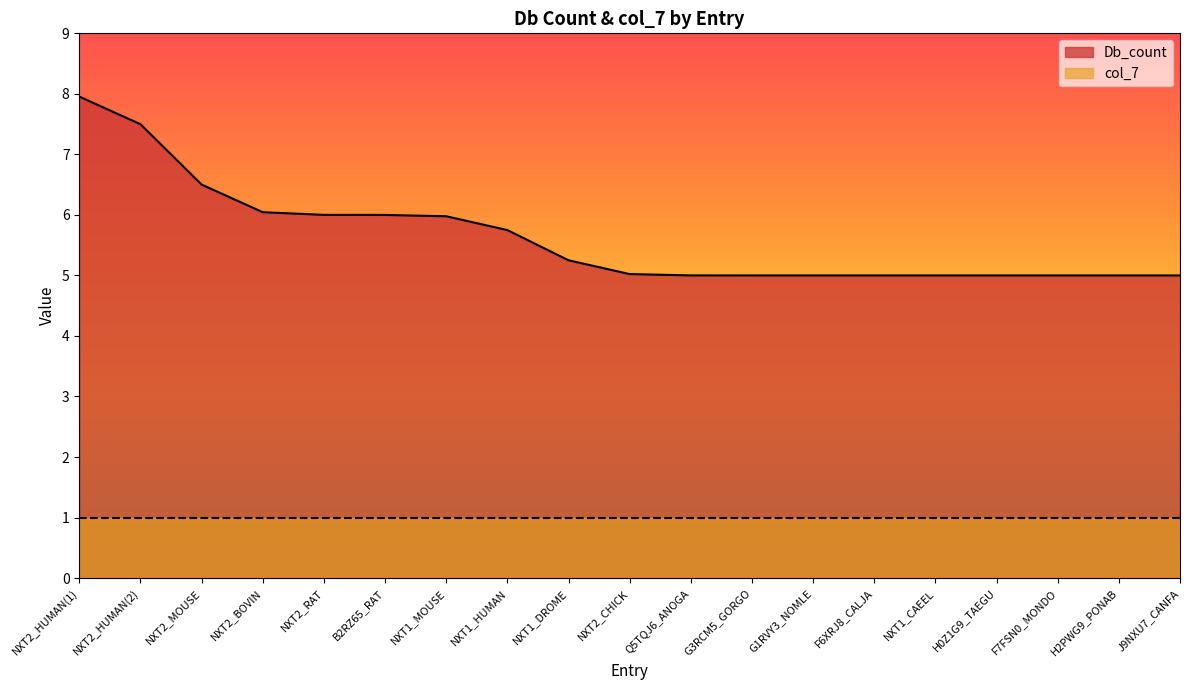

True or false: the data has more than 1 interior local peaks.

False